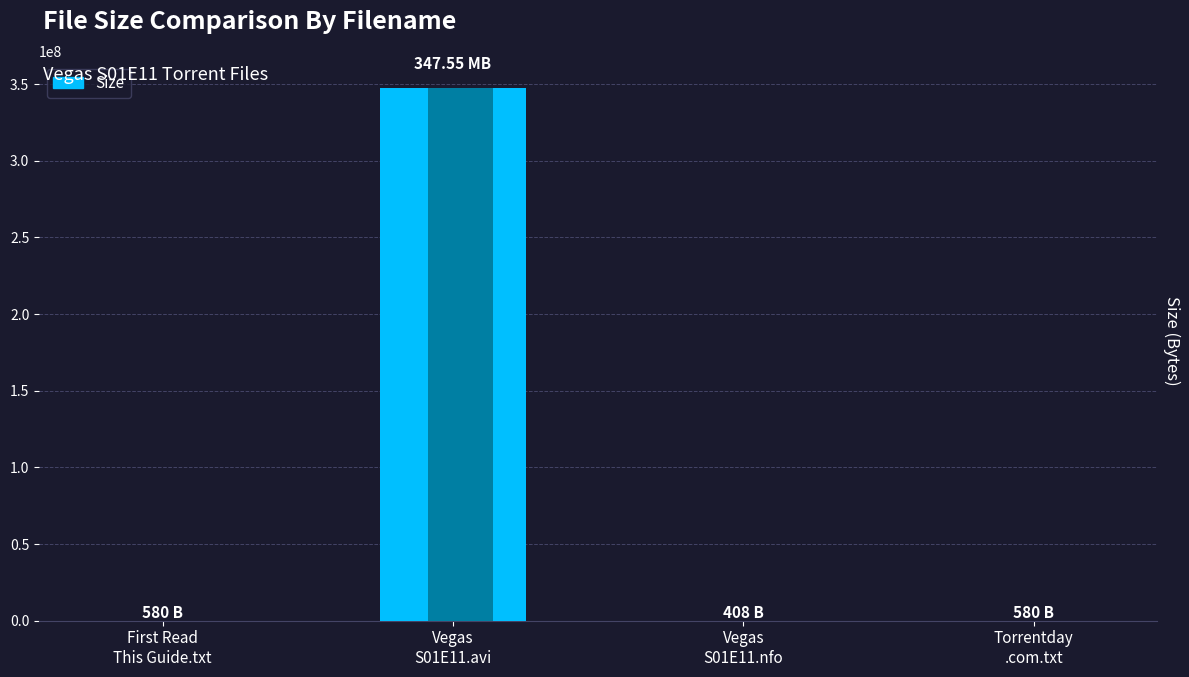

What is the difference between the values at Vegas
S01E11.avi and First Read
This Guide.txt?

347549420